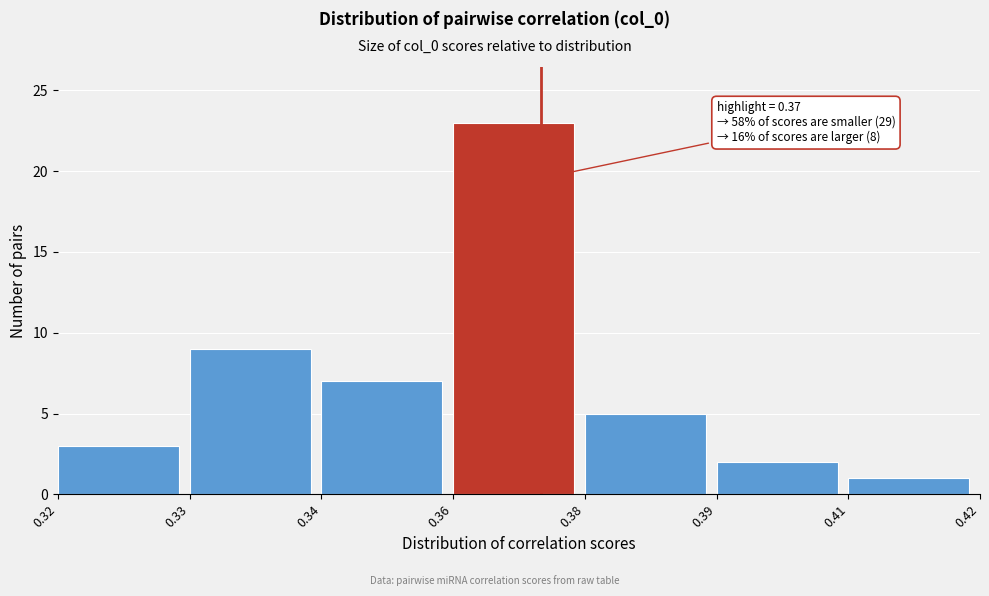

Reading left to right, list all the values displayed in this chart.

3	9	7	23	5	2	1